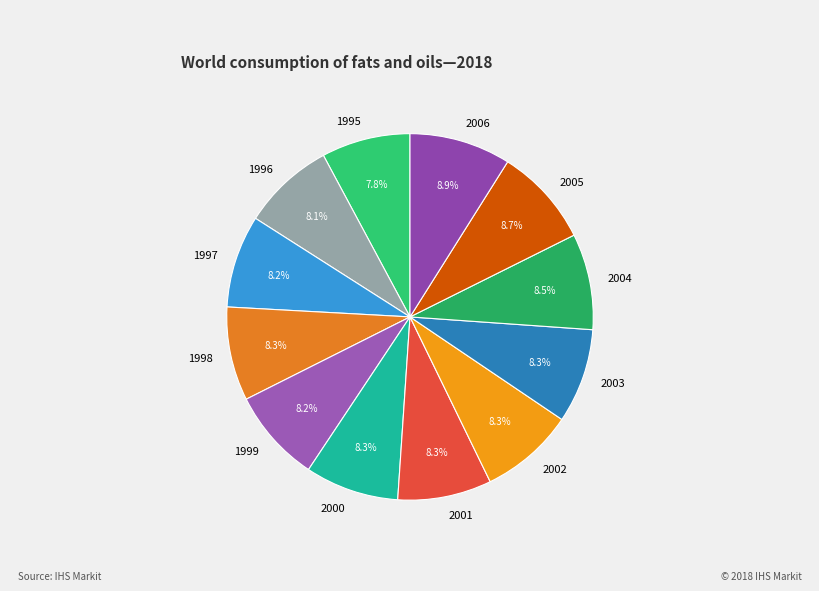

Do 1995 and 1999 together represent more than half of the pie?

No